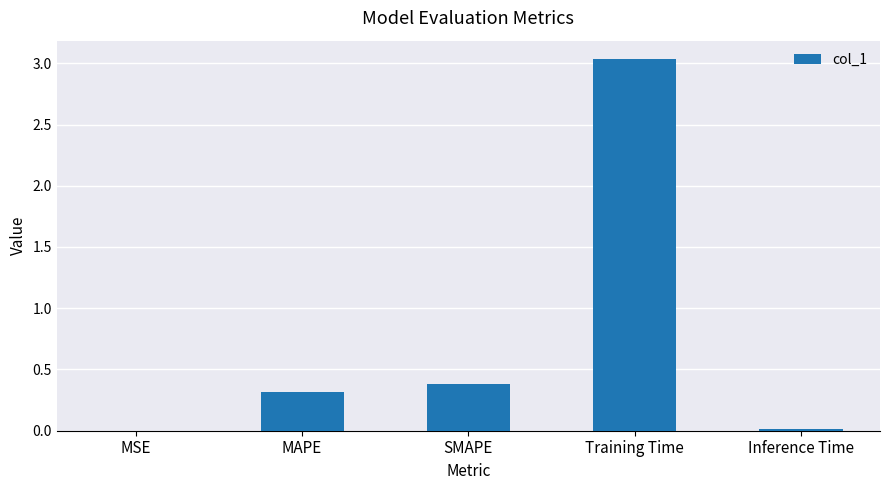

Is it true that the value at SMAPE is 0.6?

False